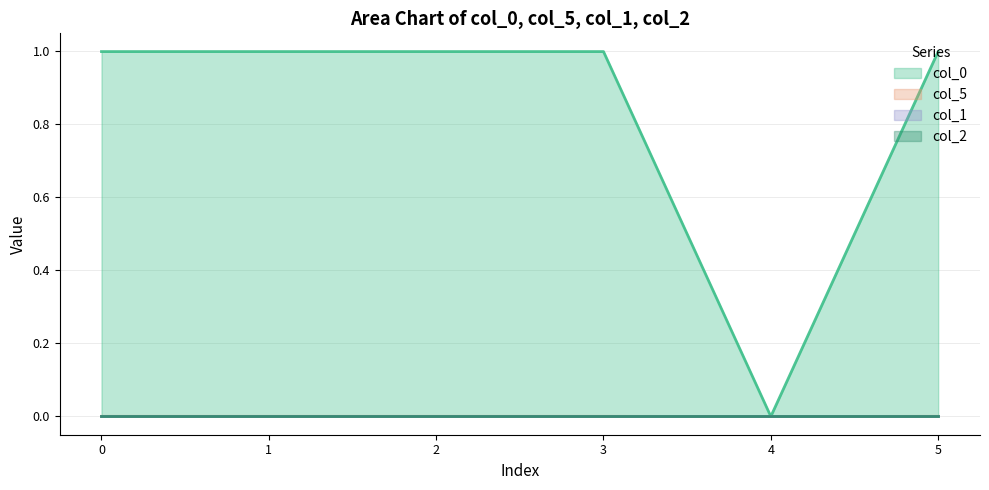

Reading left to right, what are all the values shown in this chart?

col_0 line: 0=1.0	1=1.0	2=1.0	3=1.0	4=0.0	5=1.0
col_5 line: 0=0.0	1=0.0	2=0.0	3=0.0	4=0.0	5=0.0
col_1 line: 0=0.0	1=0.0	2=0.0	3=0.0	4=0.0	5=0.0
col_2 line: 0=0.0	1=0.0	2=0.0	3=0.0	4=0.0	5=0.0